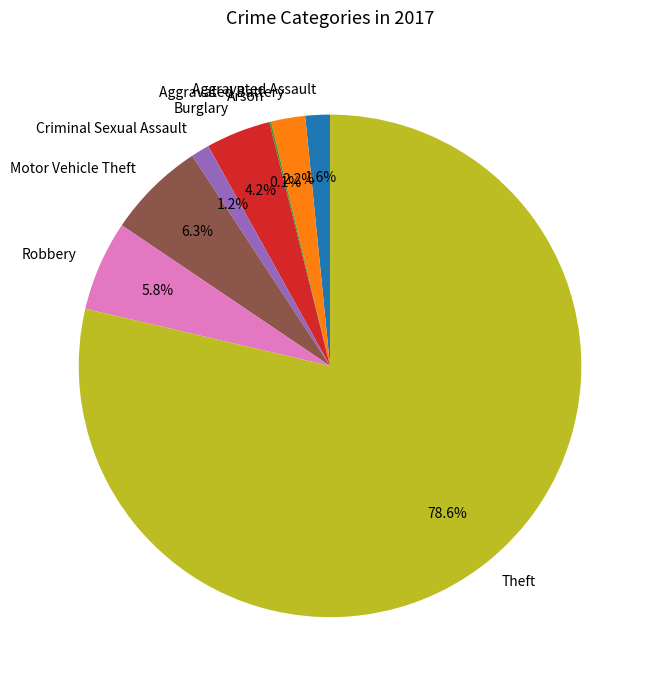

What is the largest slice in the pie chart?

Theft